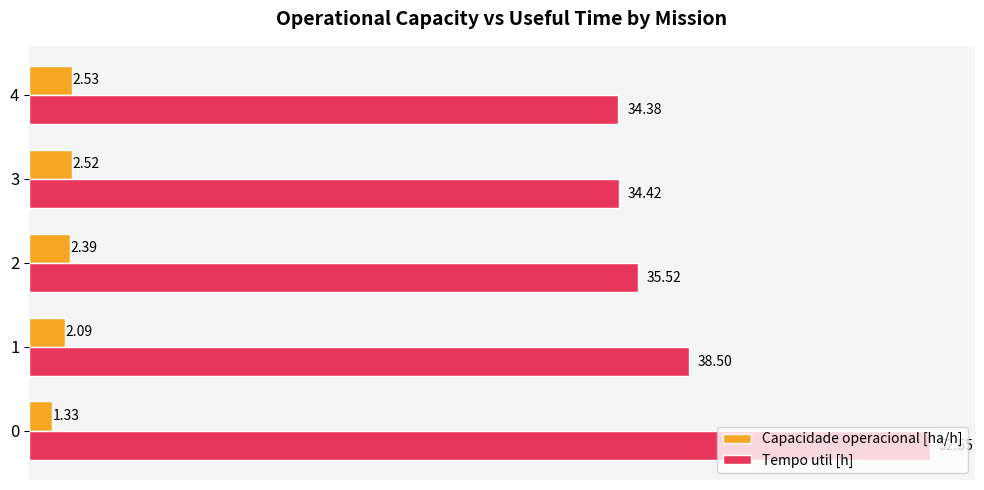

List the series in order of their peak value, highest first.

Tempo util [h], Capacidade operacional [ha/h]